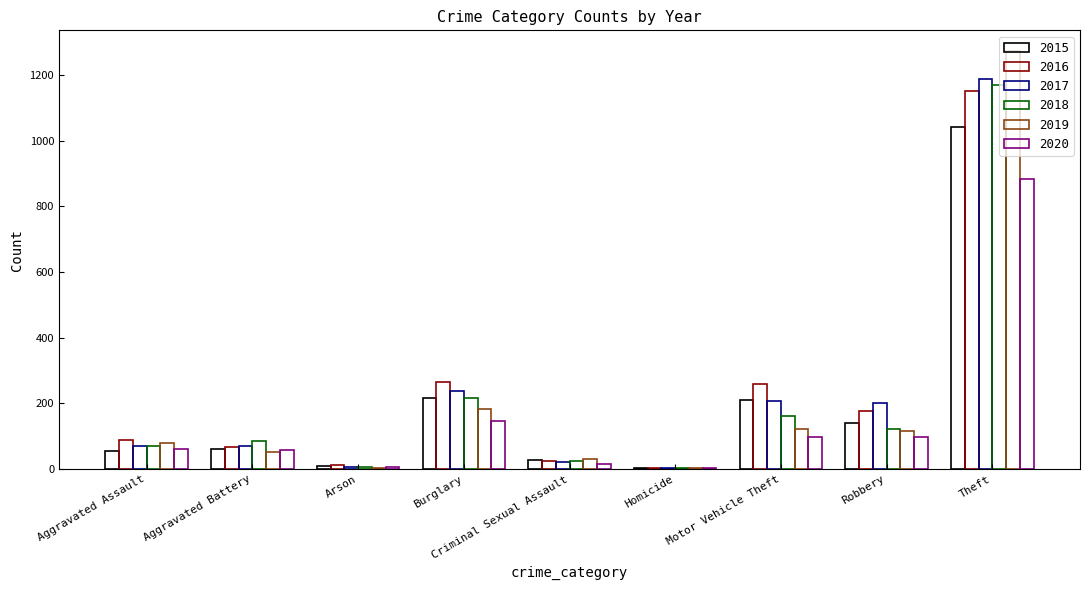

List the labels in order of 2016 value, largest first.

Theft, Burglary, Motor Vehicle Theft, Robbery, Aggravated Assault, Aggravated Battery, Criminal Sexual Assault, Arson, Homicide